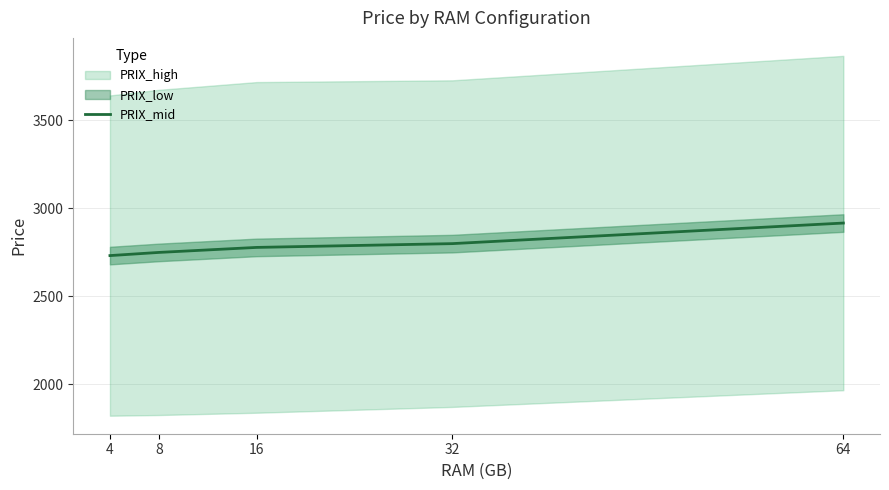

What is the value of the 5th point from the left?

2916.5